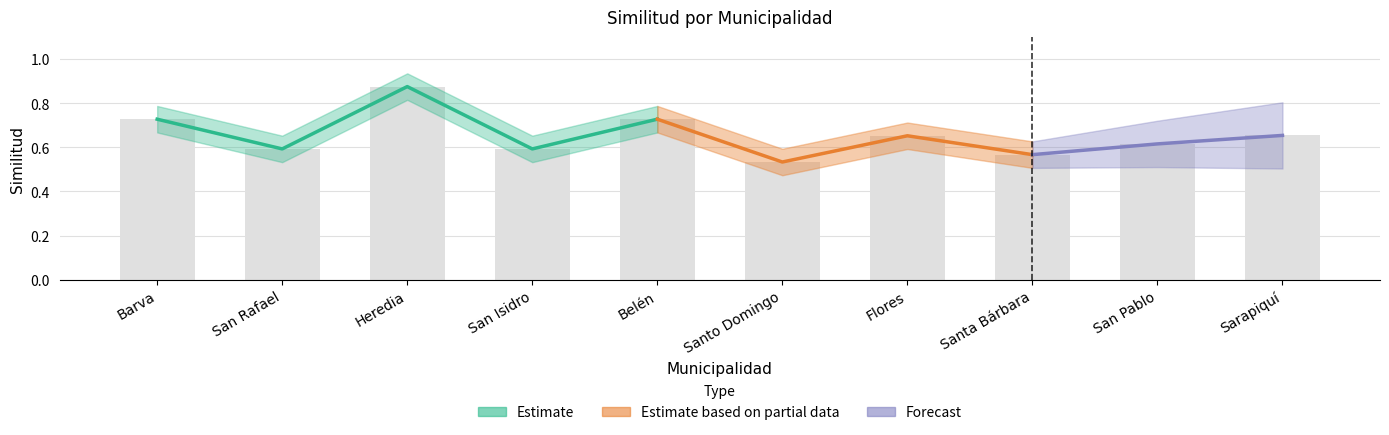

How many categories are shown in the chart?

10